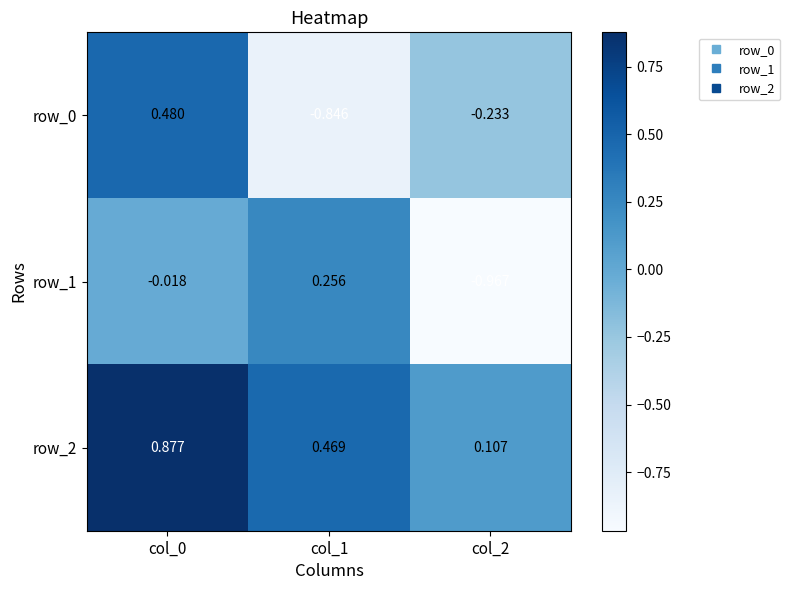

At how many categories does at least one series exceed 0?

3